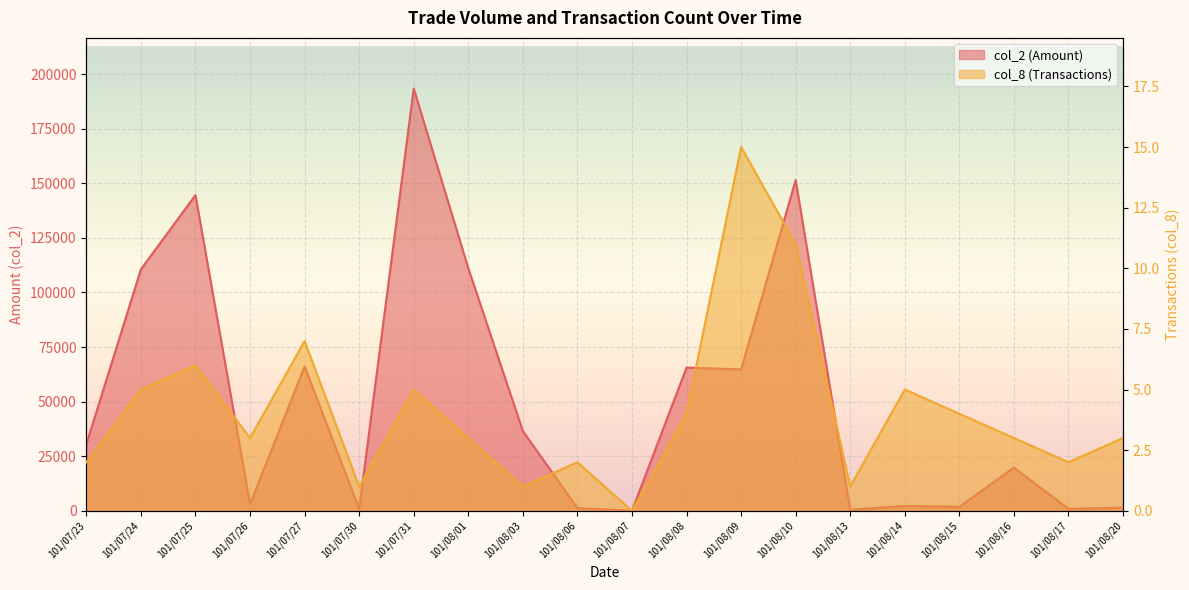

At how many categories does at least one series exceed 18510?

11